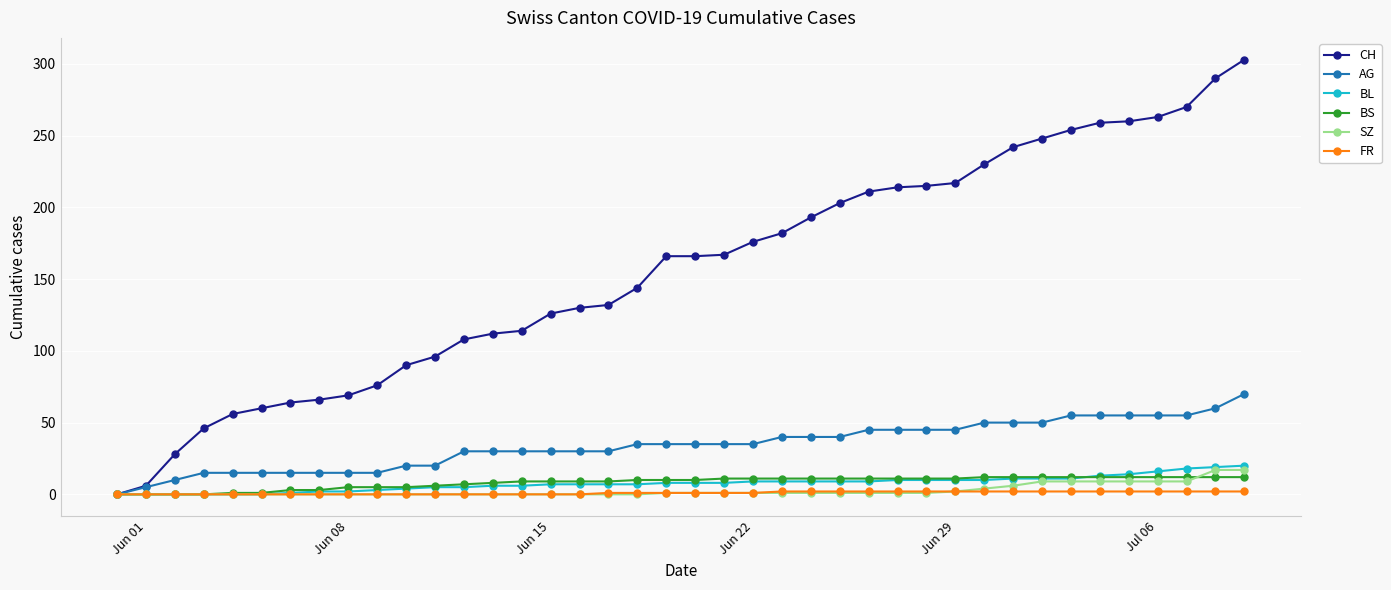

Which series has the largest total across all categories?

CH